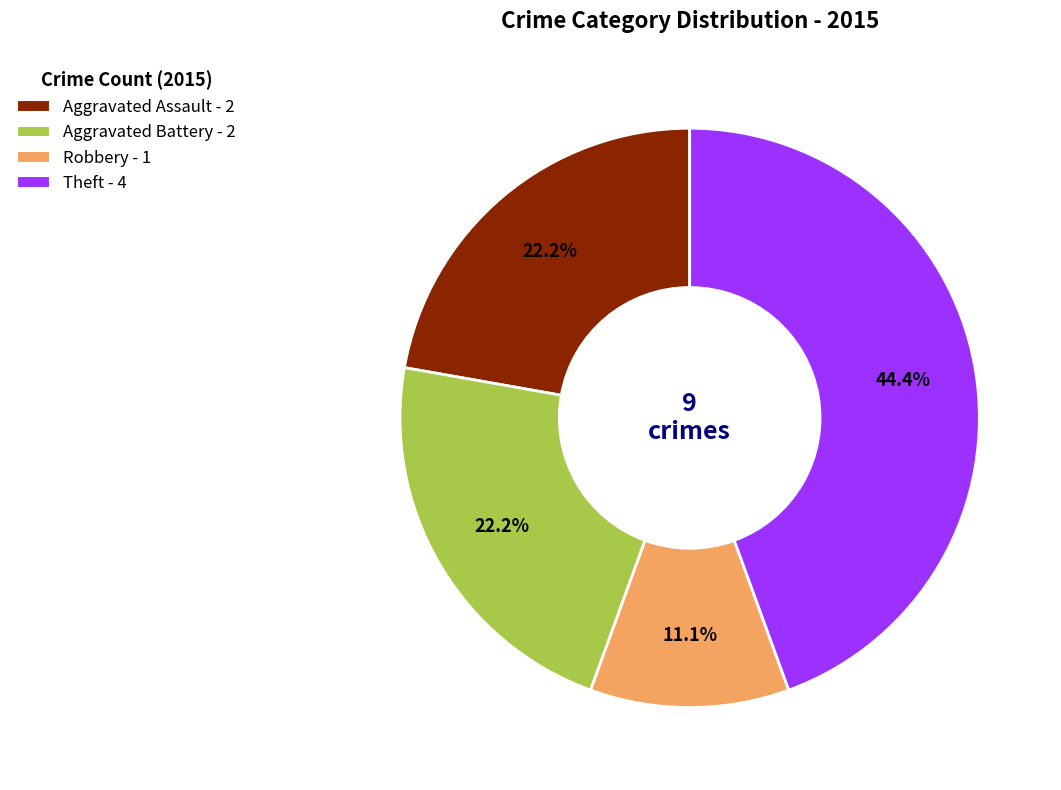

Does any single category account for the majority?

No